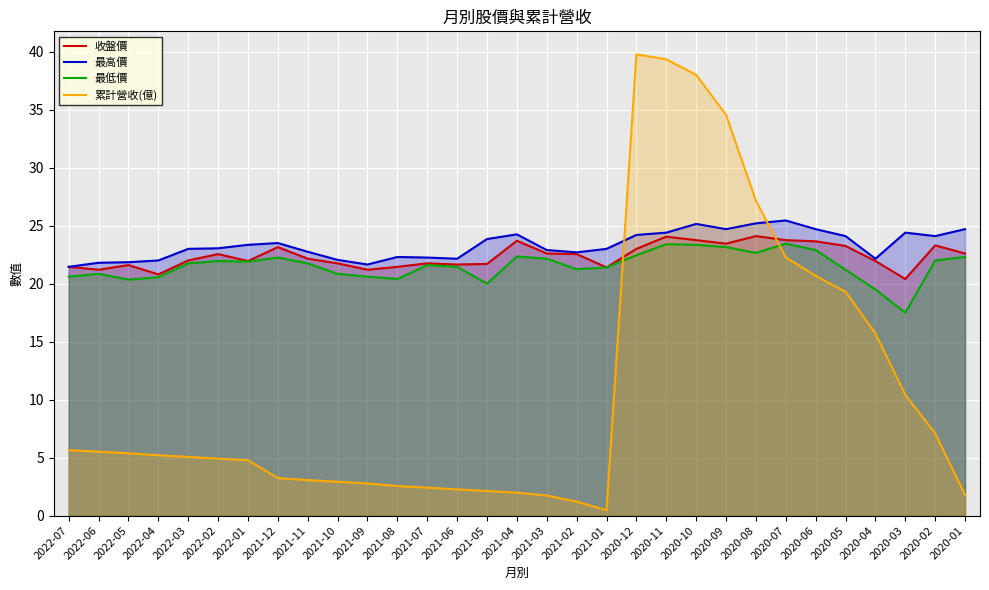

What is the difference between the maximum and minimum values in the 收盤價 series?

3.7